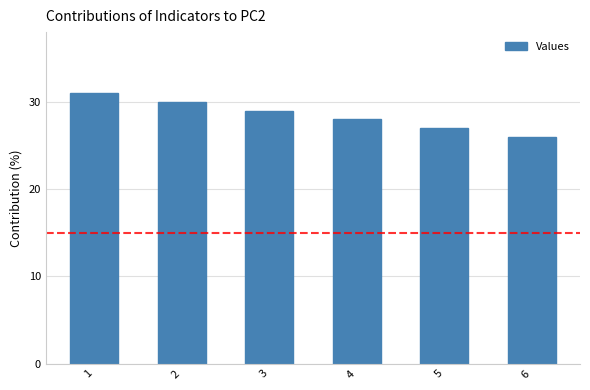

Reading left to right, transcribe all the data shown in this chart.

1=31	2=30	3=29	4=28	5=27	6=26